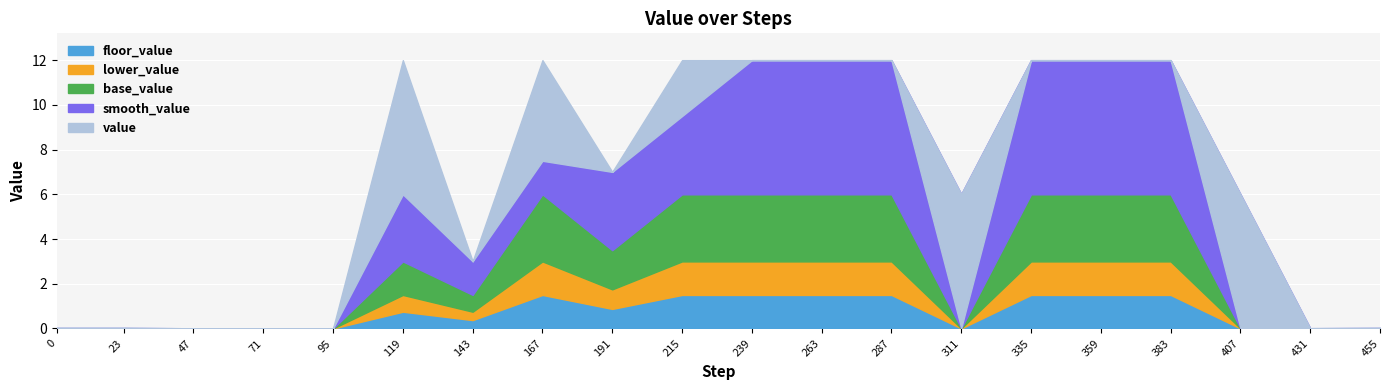

How many values in the lower_value series exceed 1?

10